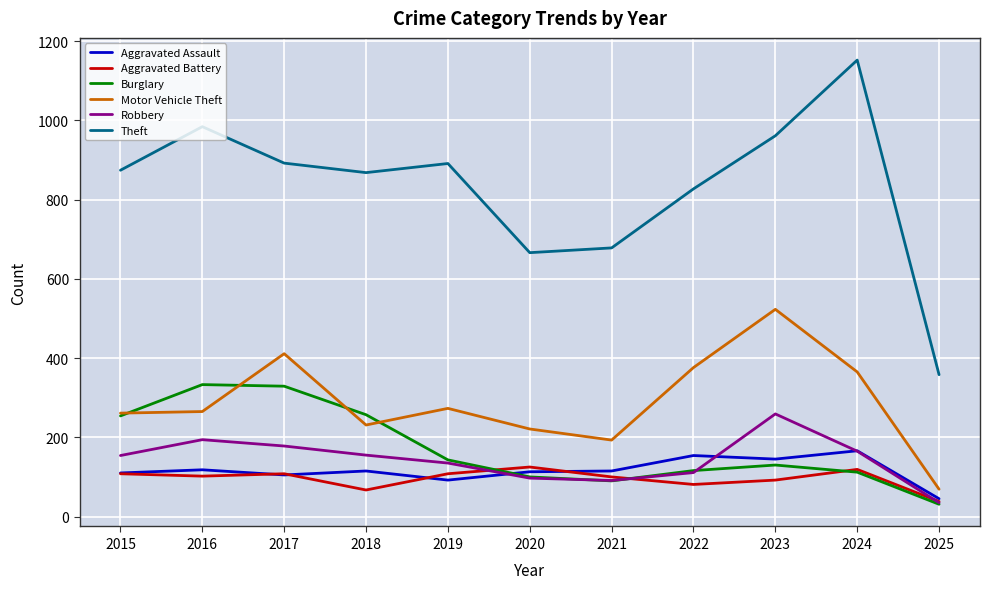

Is the value of Aggravated Battery at 2025 greater than the value of Motor Vehicle Theft at 2016?

No